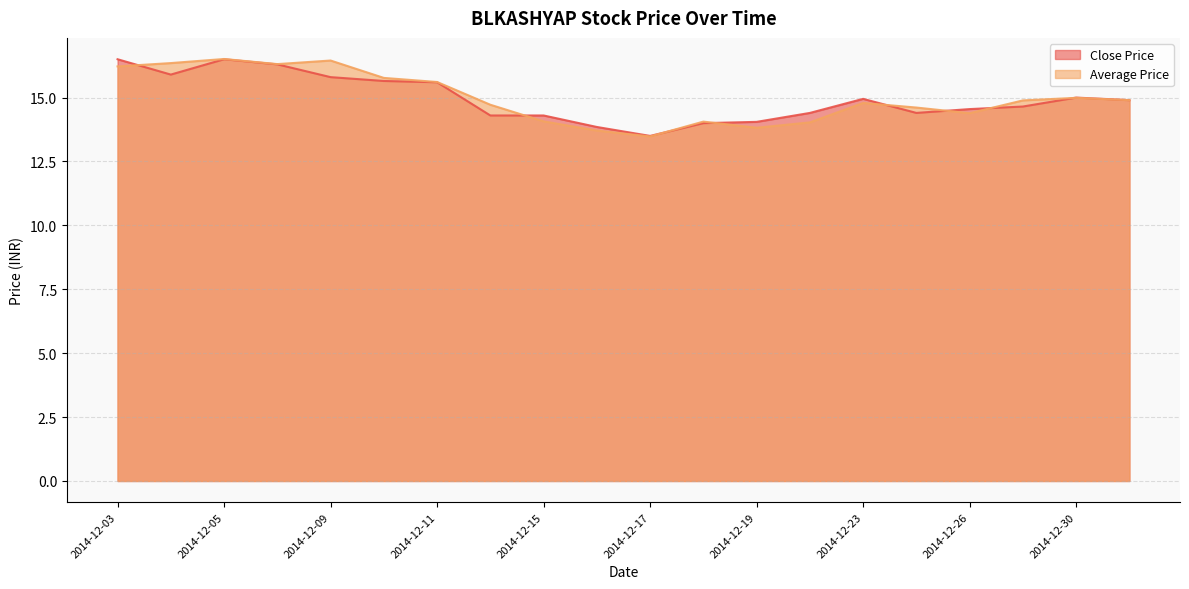

What is the difference between the second highest and second lowest values in the Close Price series?

2.7